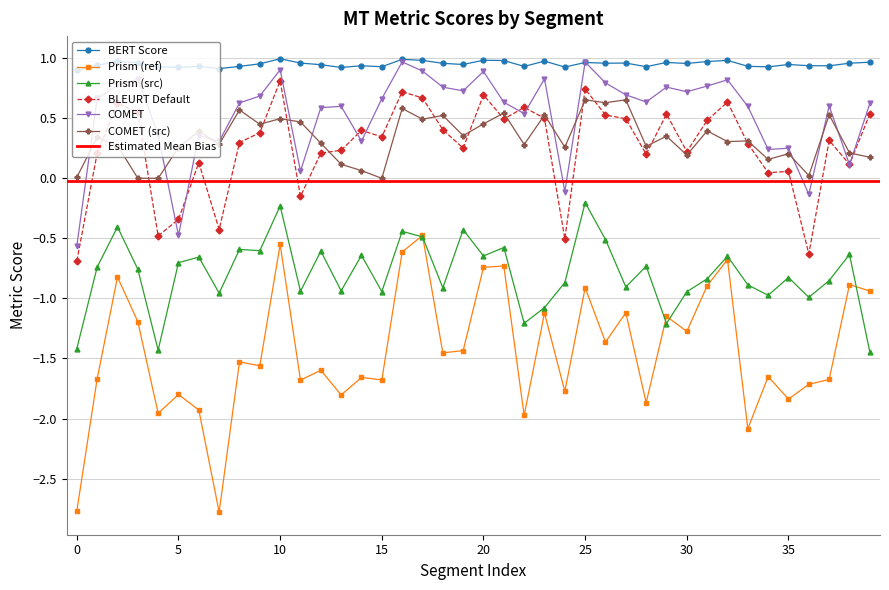

Which series changed the most between 6 and 18?

metric_Prism_ref